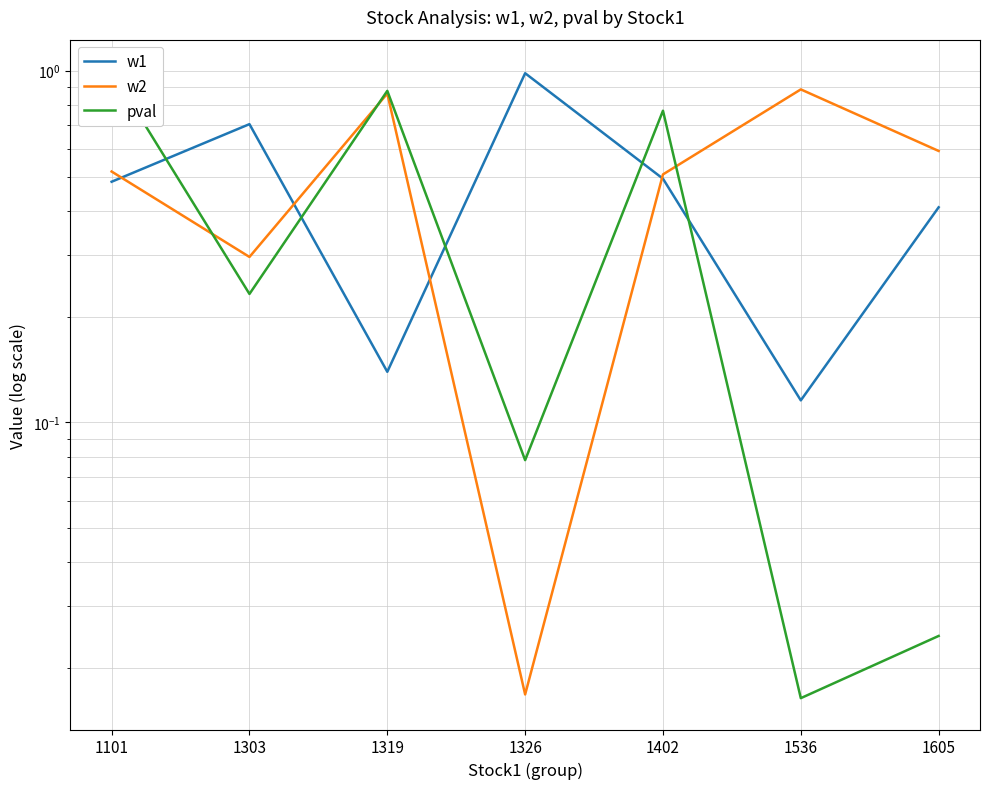

What is the sum of the w2 values at 1319 and 1326?

0.9